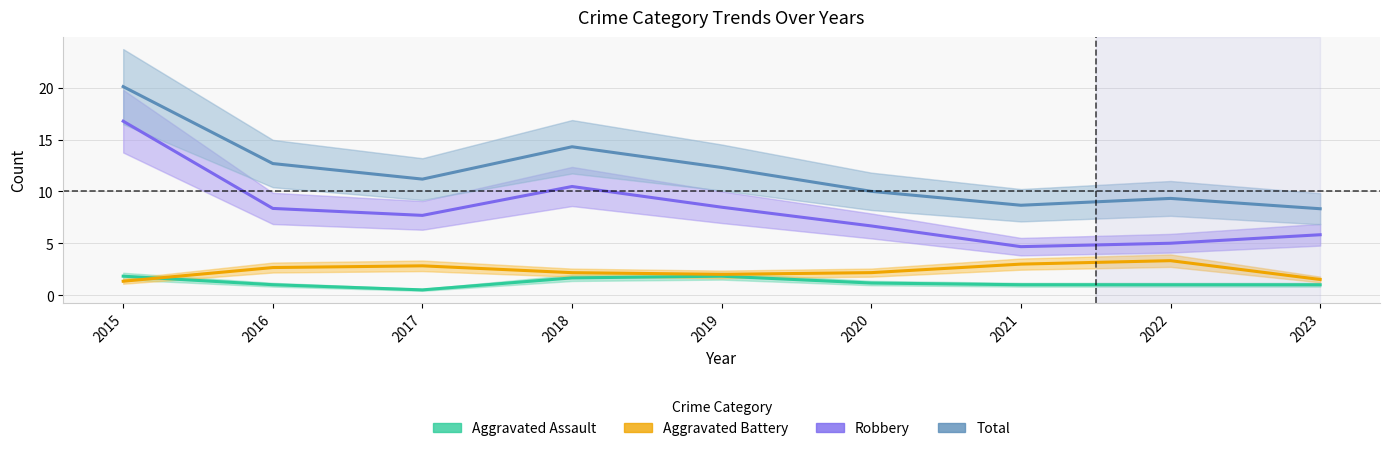

True or false: Aggravated Assault has more than 0 interior local peaks.

True